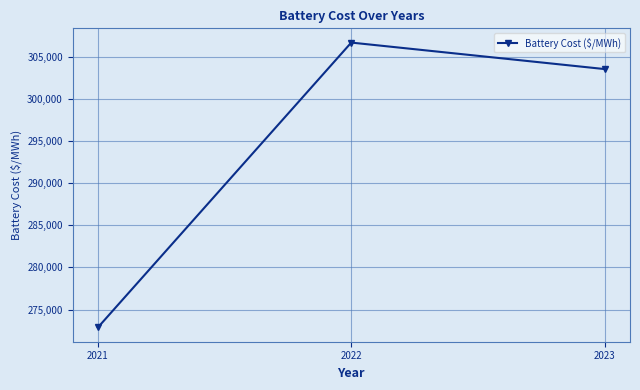

List the labels in order of value, smallest first.

2021, 2023, 2022